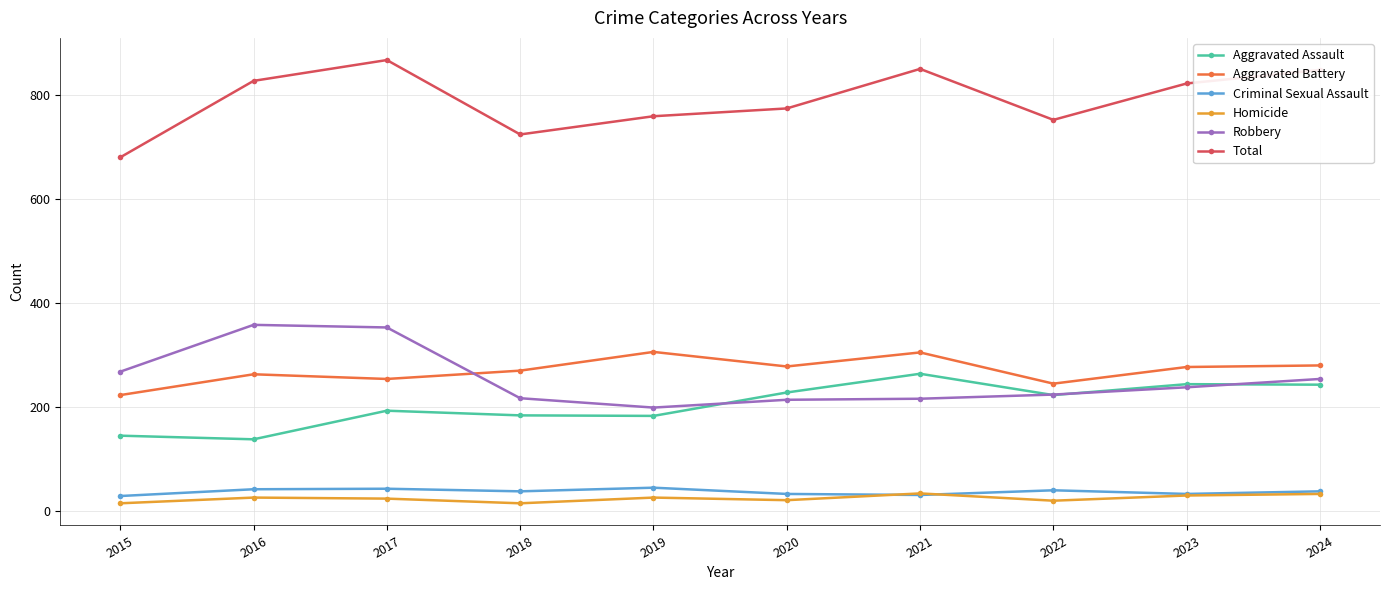

List the series in order of their peak value, highest first.

Total, Robbery, Aggravated Battery, Aggravated Assault, Criminal Sexual Assault, Homicide